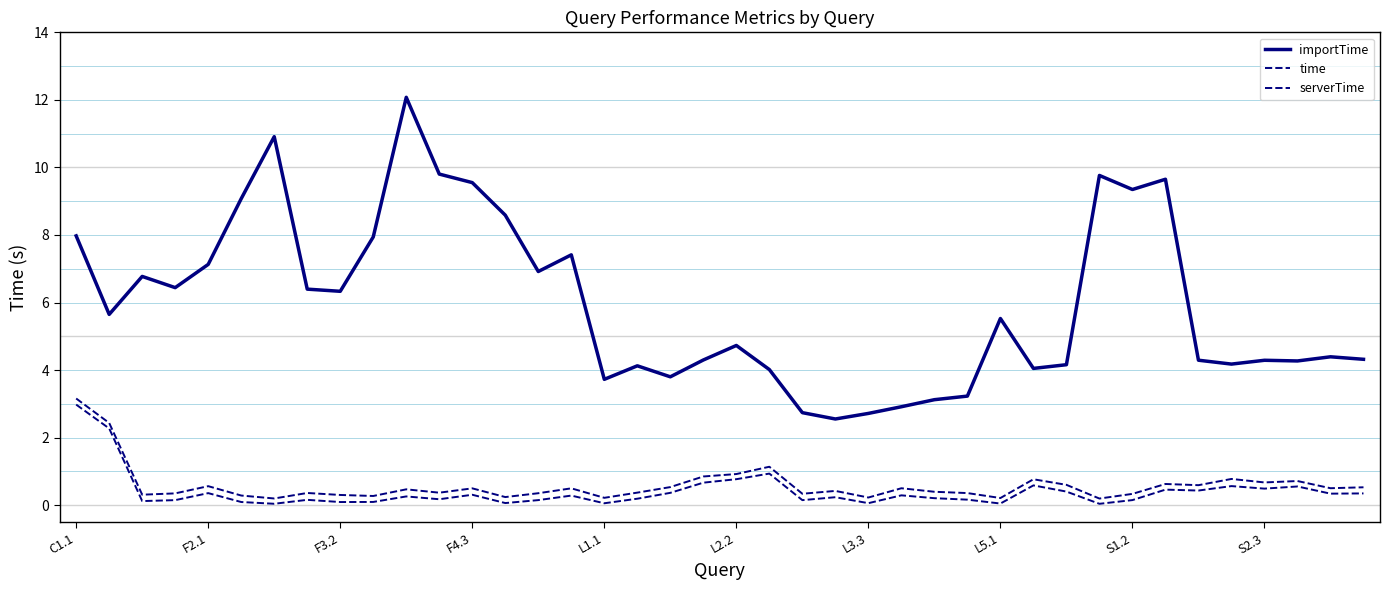

True or false: importTime and time intersect in this chart.

False